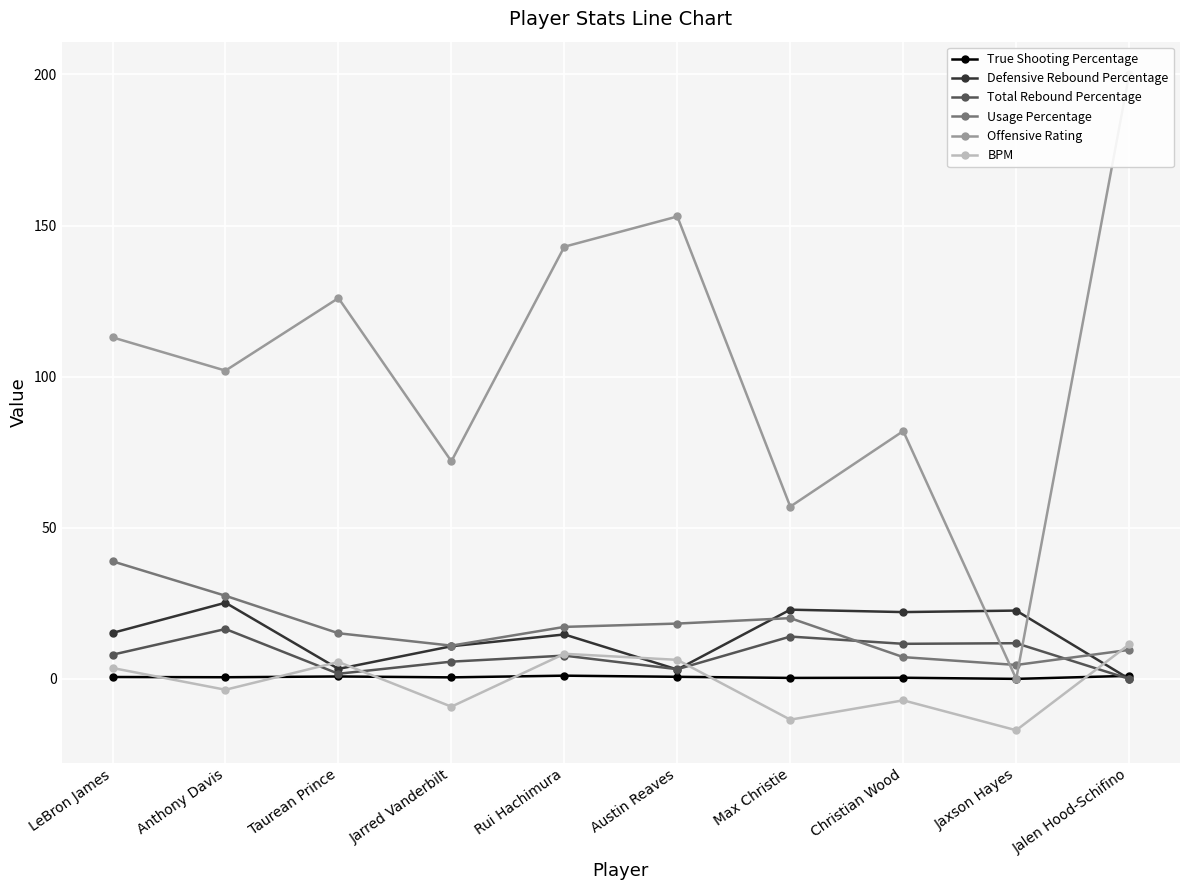

True or false: True Shooting Percentage and Total Rebound Percentage intersect in this chart.

True